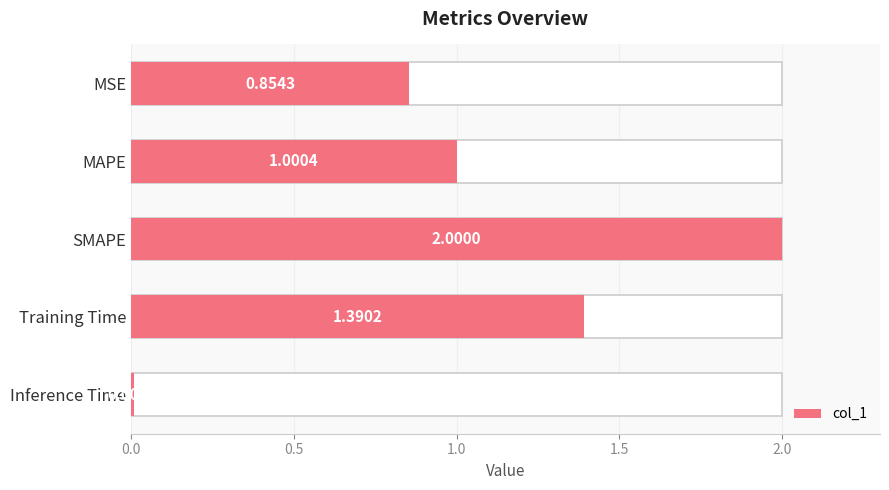

Reading left to right, transcribe all the data shown in this chart.

0.9	1.0	2.0	1.4	0.0